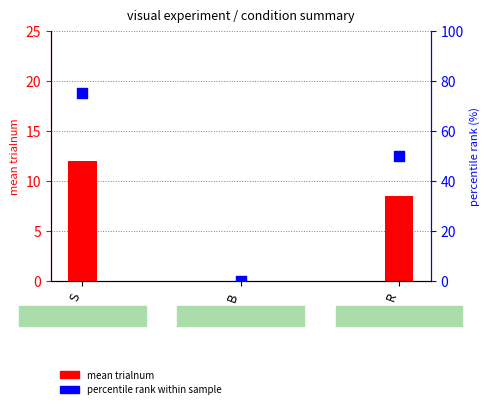

What are all the series names shown in the legend?

mean trialnum, percentile rank within sample